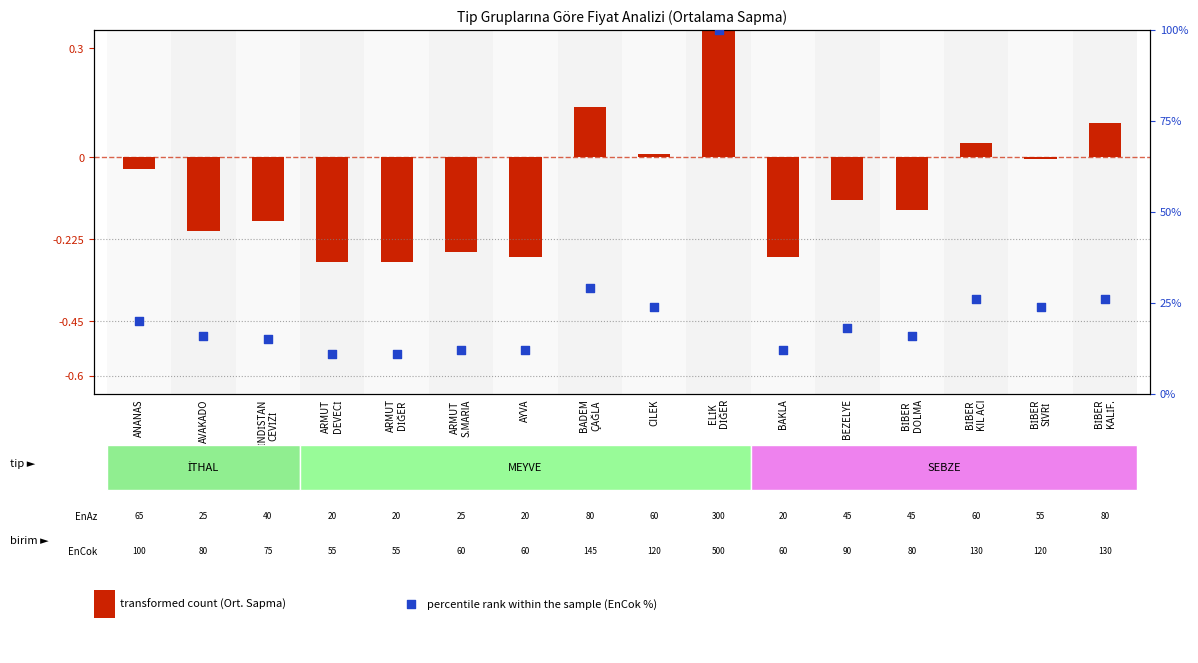

What is the total value across all series at ARMUT
DİĞER?

10.7